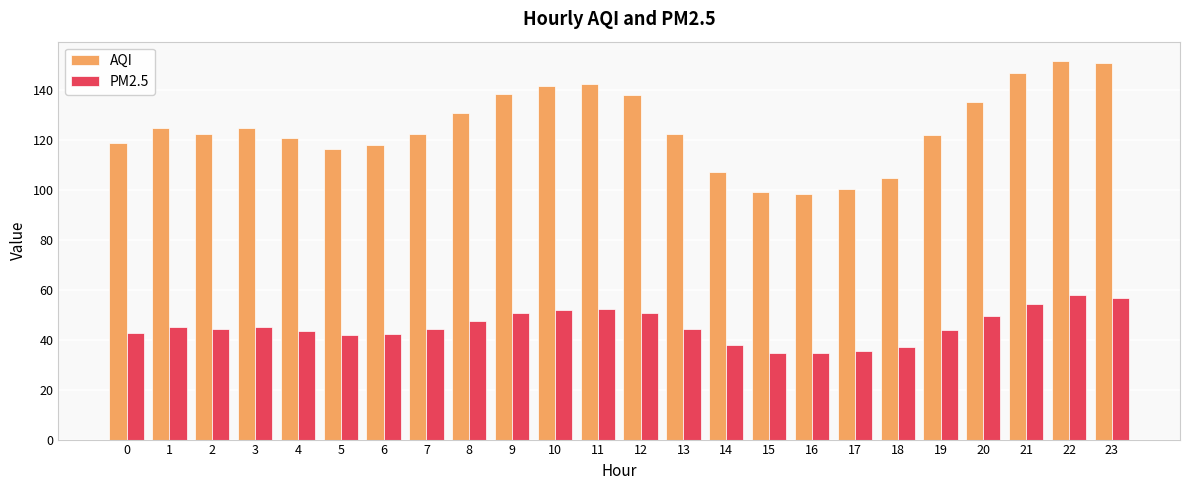

What is the difference between the highest and lowest values at 0?

76.1